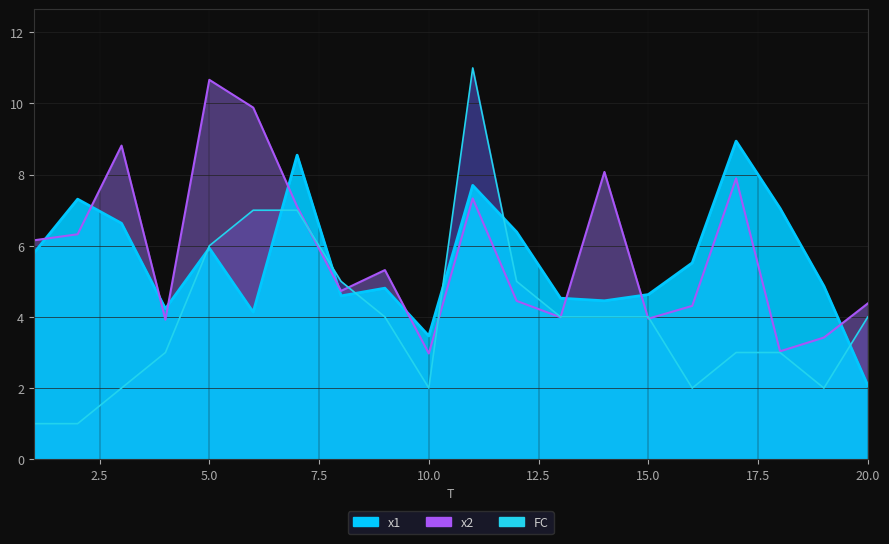

Which series has the largest range (max minus min)?

FC